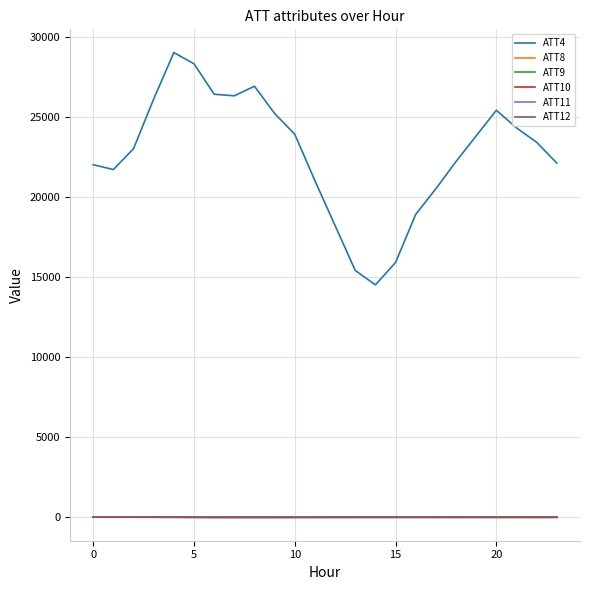

Which series has the largest range (max minus min)?

ATT4